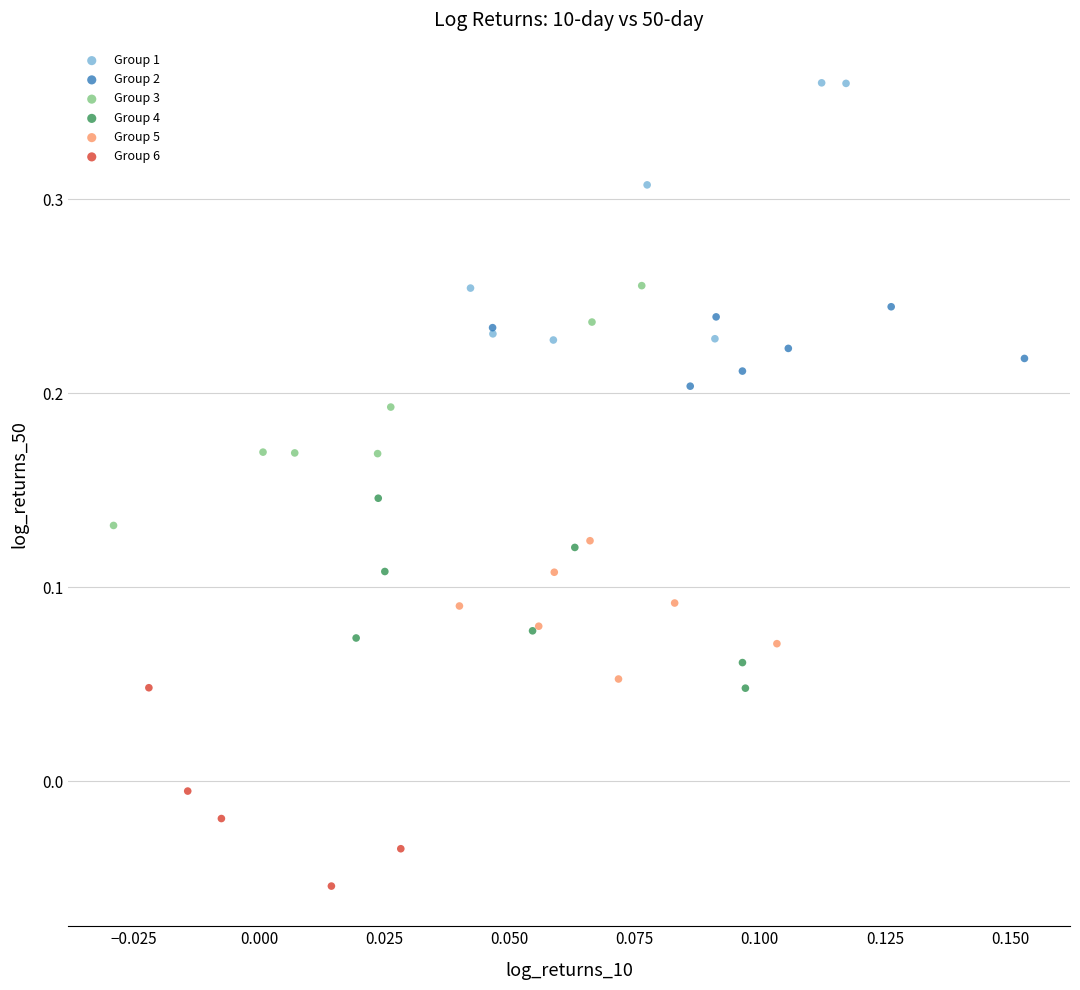

Which series reaches the maximum Y coordinate?

Group 1